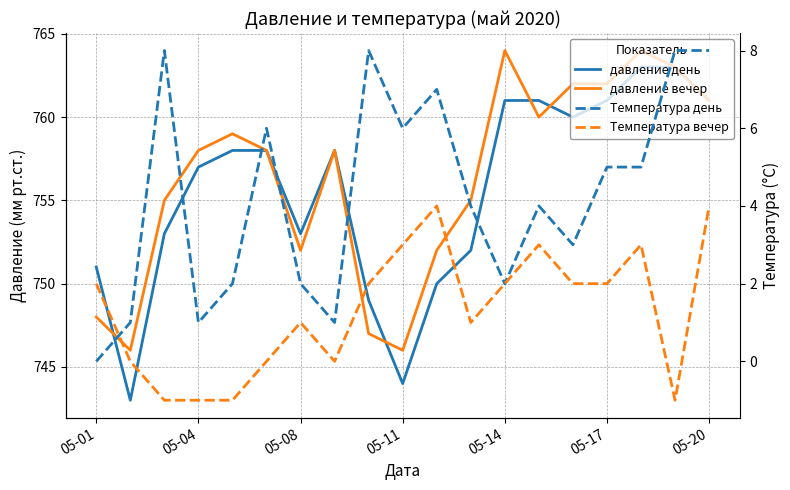

At which category is the sum across all series the highest?

16